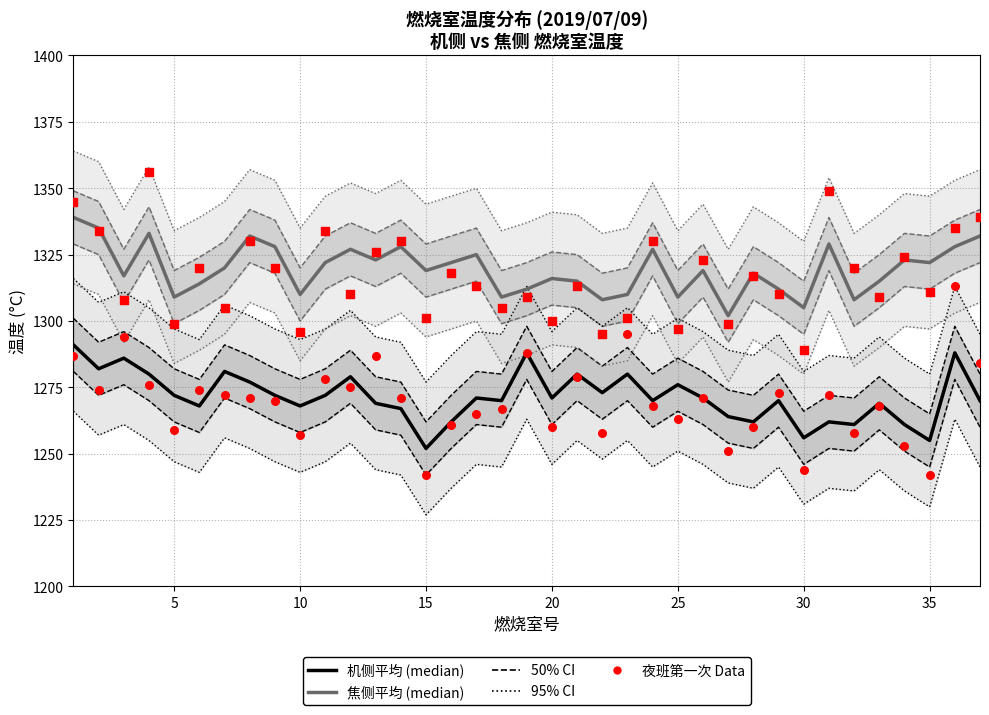

Which series has the largest total across all categories?

焦侧平均